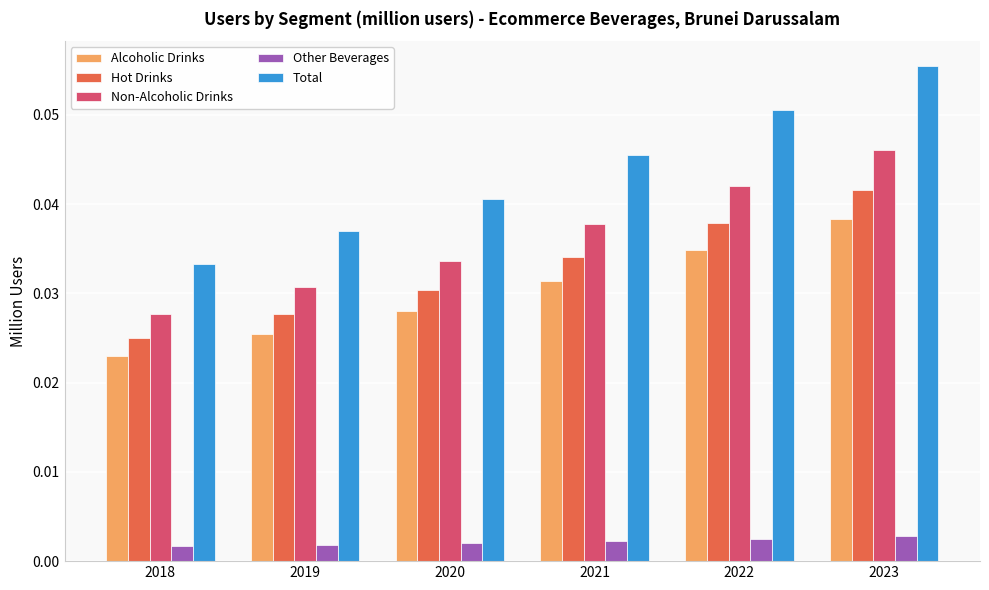

Which series changed the most between 2022 and 2023?

Total